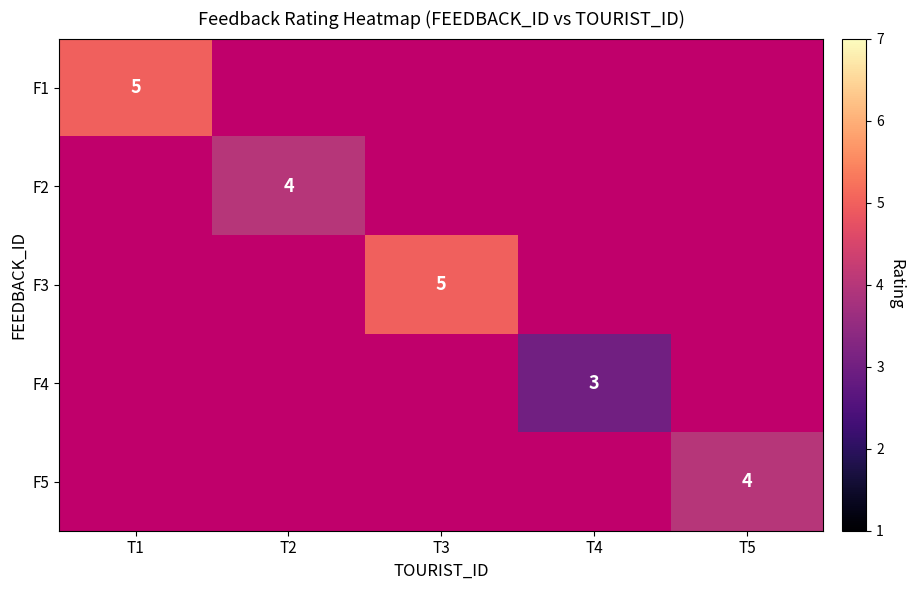

How many distinct data groups are displayed?

5